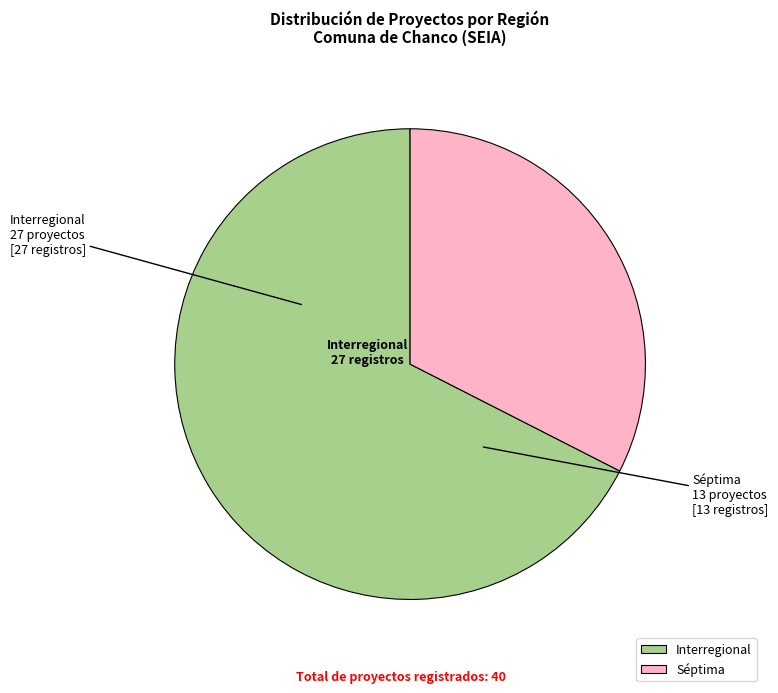

Which slice represents more than half of the pie?

Interregional